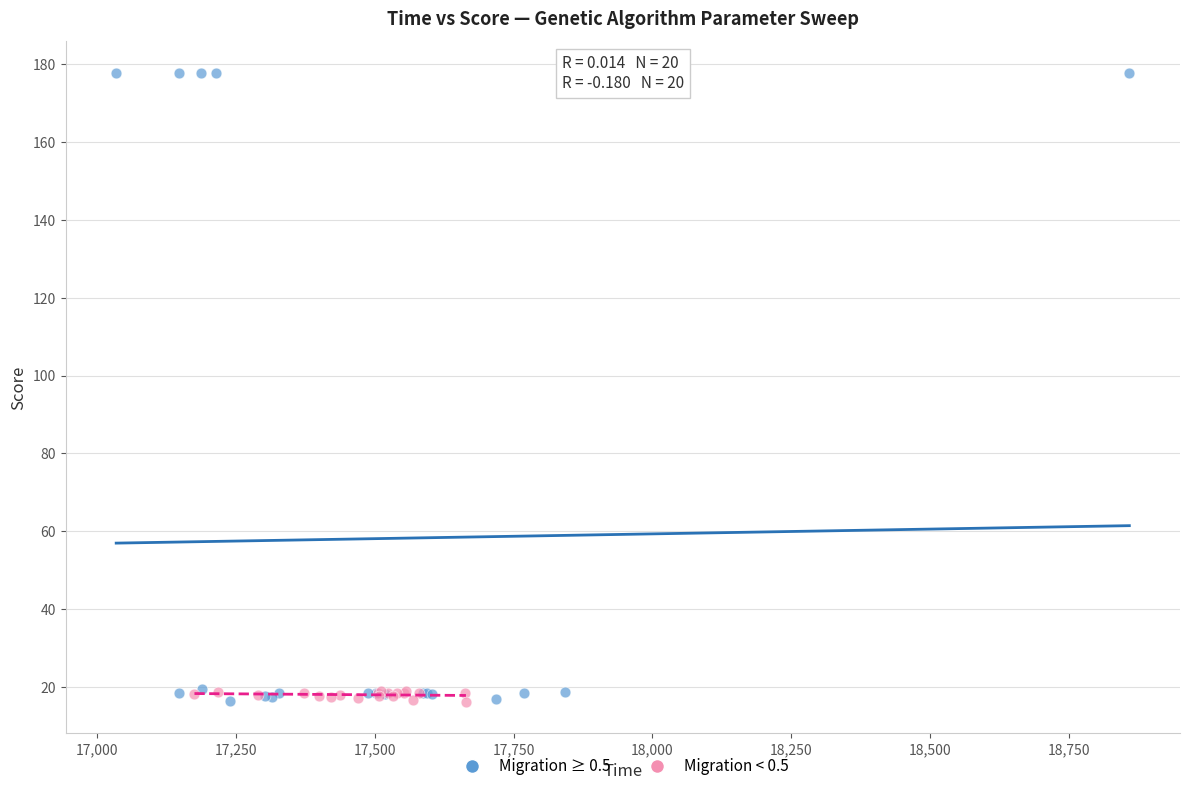

Which series has the largest Y range (max minus min)?

Migration ≥ 0.5